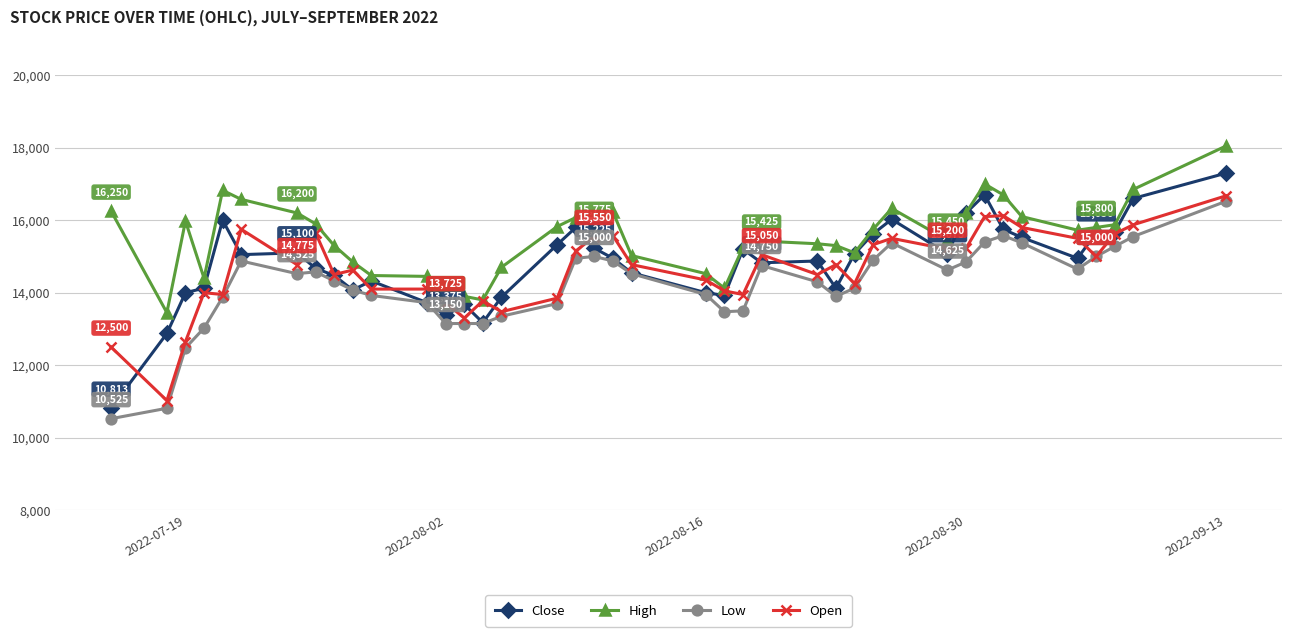

What is the highest value of the Open series?

16675